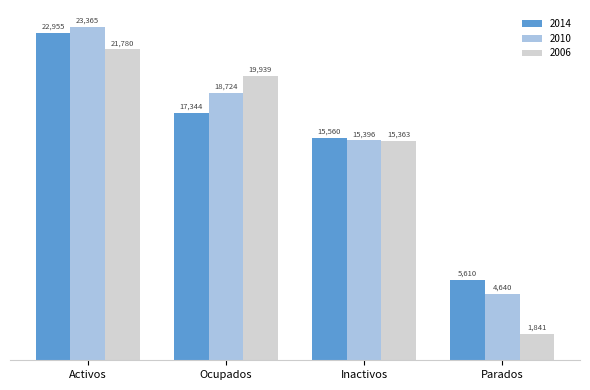

What is the average value of the 2010 series?

15531.2